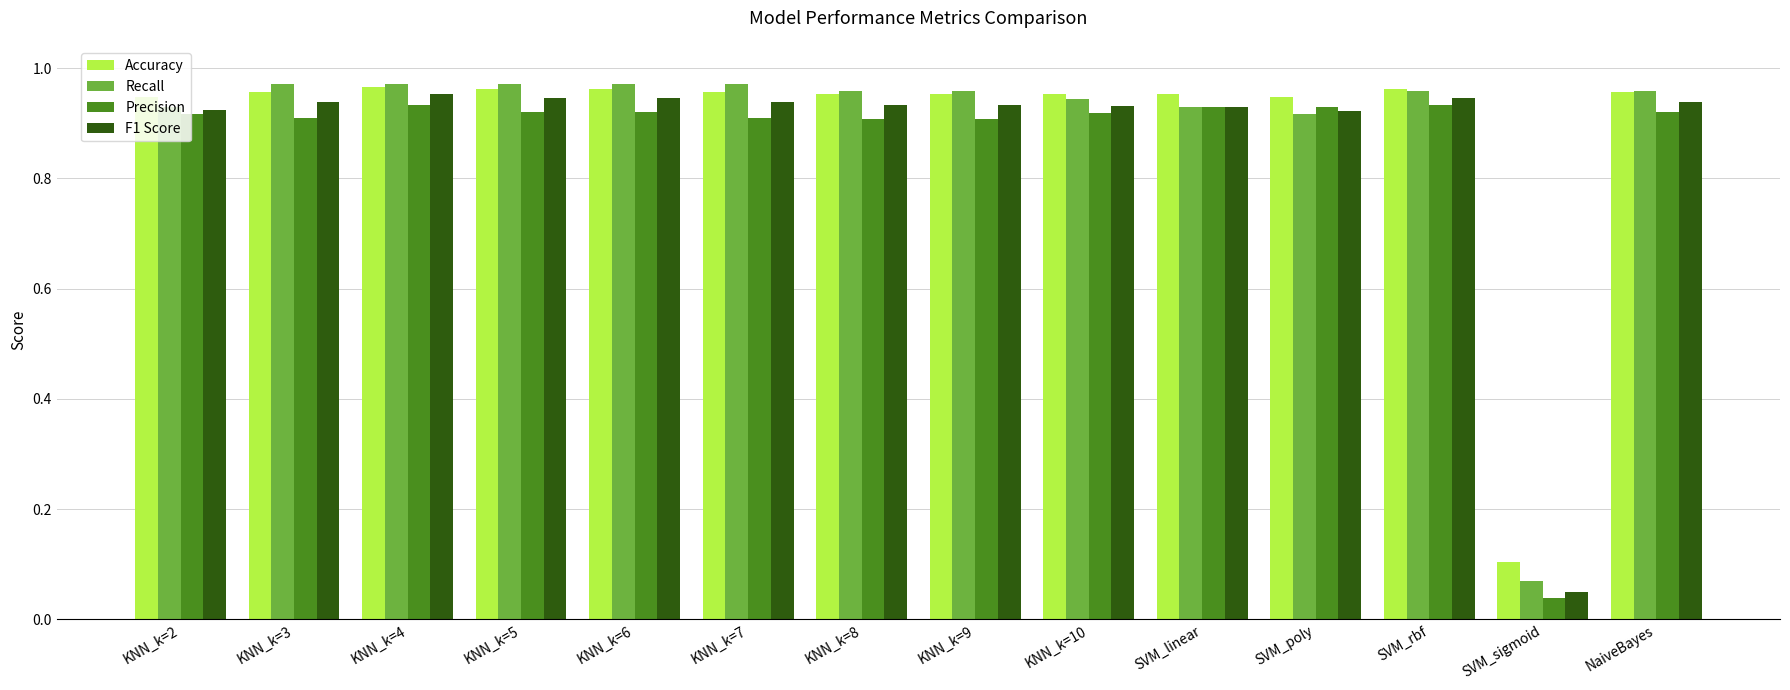

How many series are shown in this chart?

4